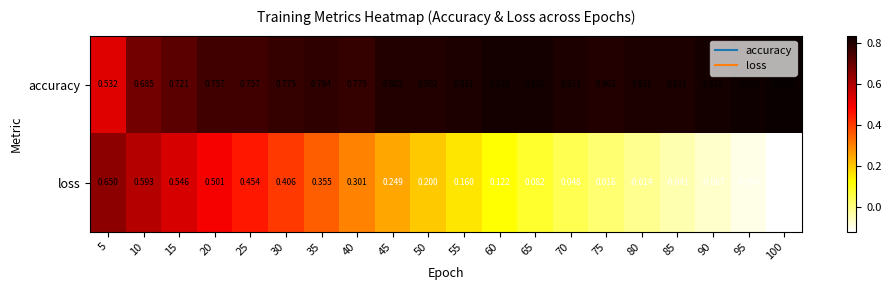

List the series in order of their overall mean, lowest first.

loss, accuracy